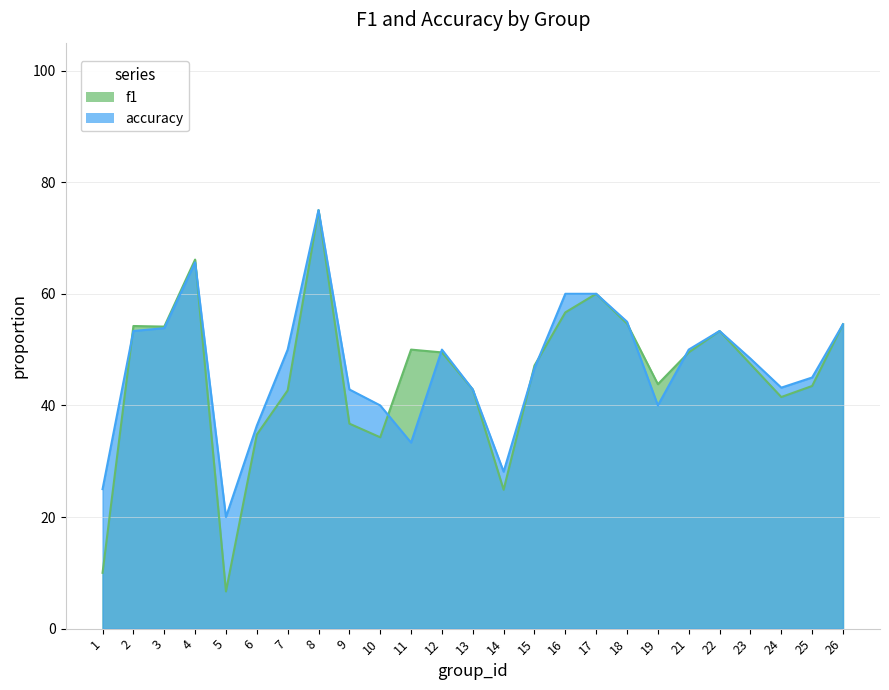

Reading left to right, list all the values displayed in this chart.

f1: 1=0.1	2=0.5	3=0.5	4=0.7	5=0.1	6=0.3	7=0.4	8=0.8	9=0.4	10=0.3	11=0.5	12=0.5	13=0.4	14=0.2	15=0.5	16=0.6	17=0.6	18=0.5	19=0.4	21=0.5	22=0.5	23=0.5	24=0.4	25=0.4	26=0.5
accuracy: 1=0.2	2=0.5	3=0.5	4=0.7	5=0.2	6=0.4	7=0.5	8=0.8	9=0.4	10=0.4	11=0.3	12=0.5	13=0.4	14=0.3	15=0.5	16=0.6	17=0.6	18=0.6	19=0.4	21=0.5	22=0.5	23=0.5	24=0.4	25=0.5	26=0.5